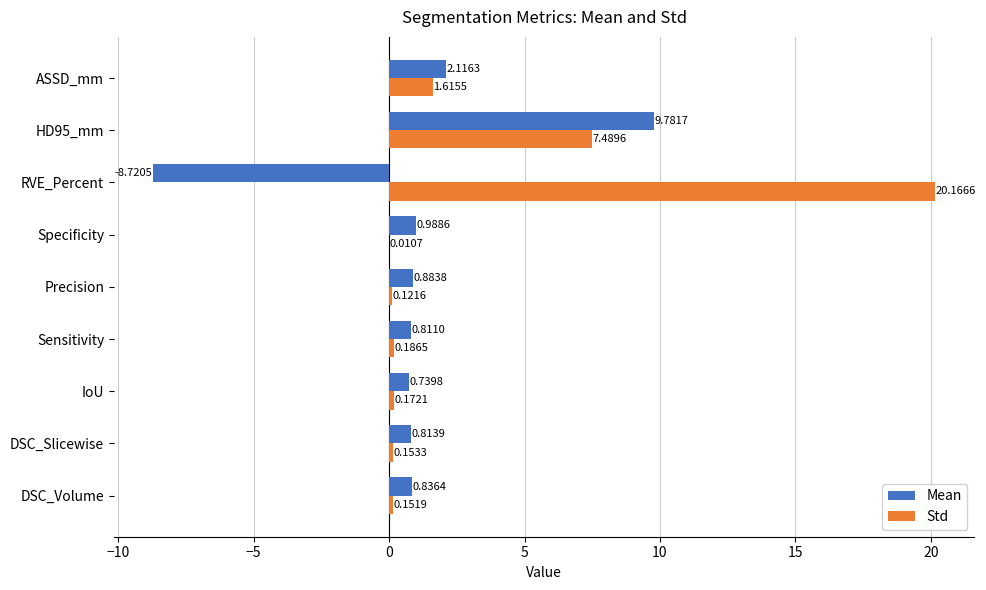

Between DSC_Volume and ASSD_mm, which series saw the biggest shift?

Std